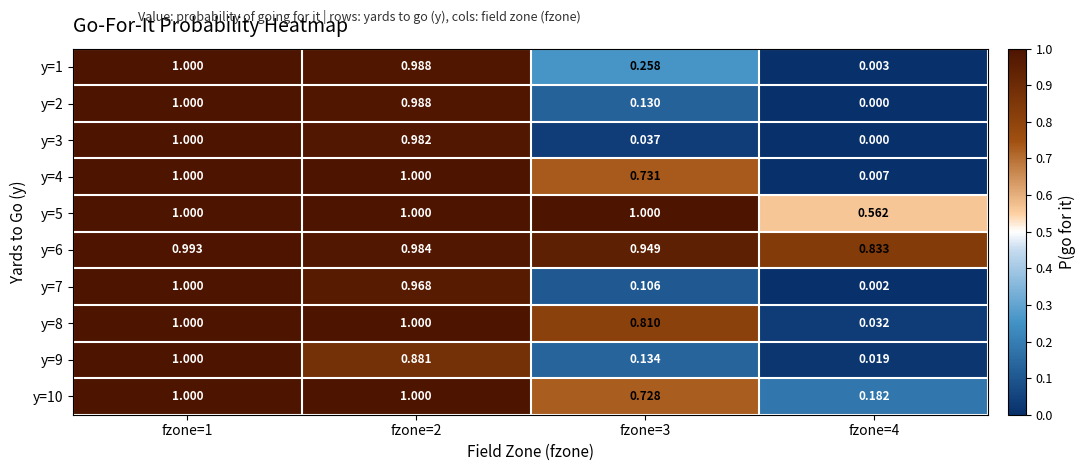

Is the value of y=7 at fzone=4 greater than the value of y=1 at fzone=2?

No